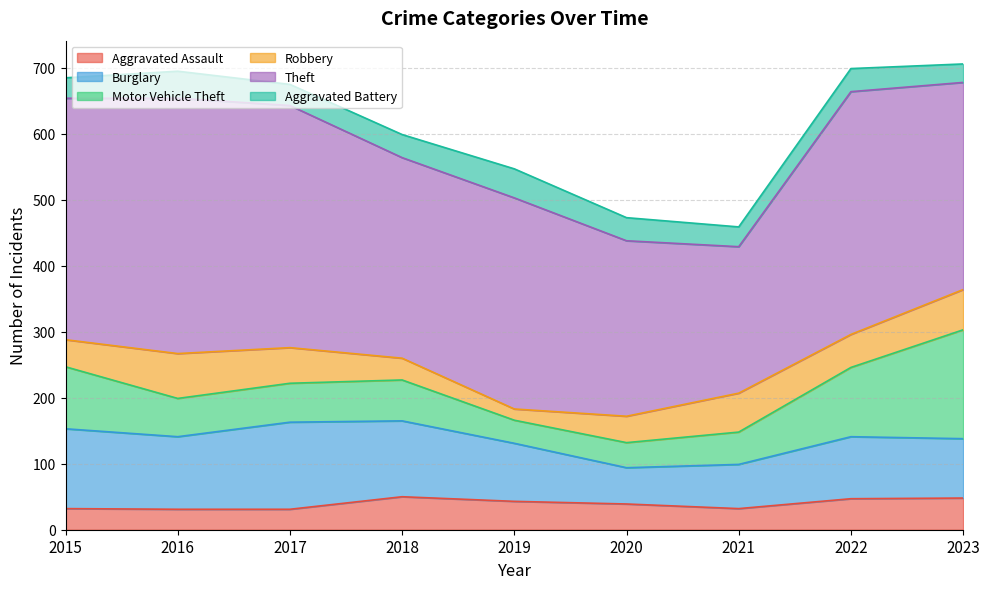

What is the sum of all Burglary values?

872